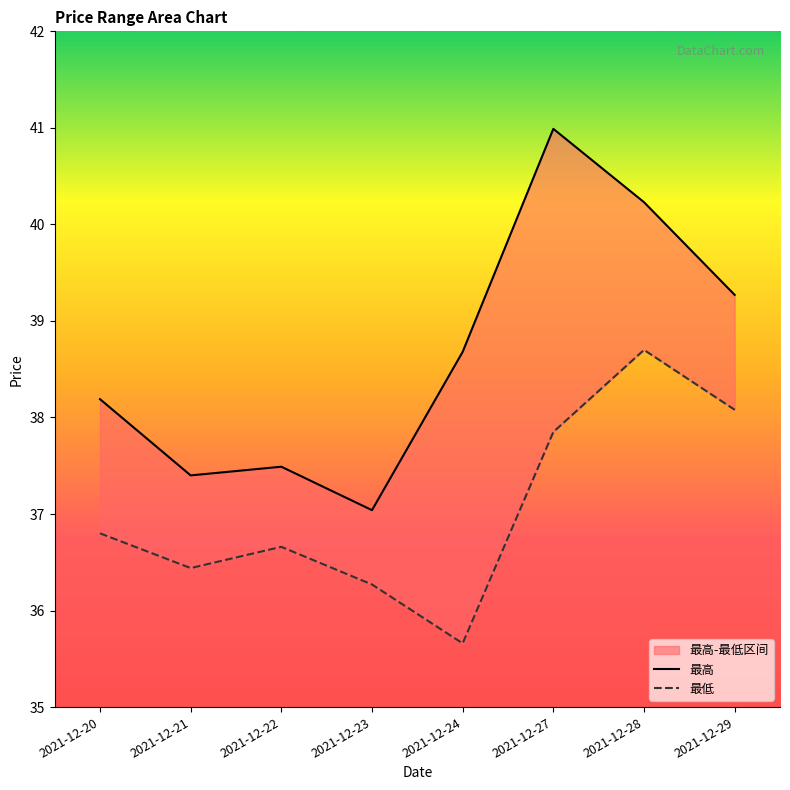

The value of 最高 at 2021-12-29 is 64.9. True or false?

False